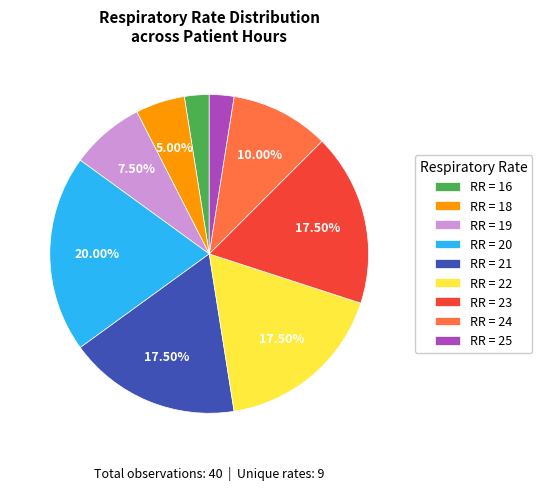

What is the ratio of the value at RR = 24 to the value at RR = 22?

0.6